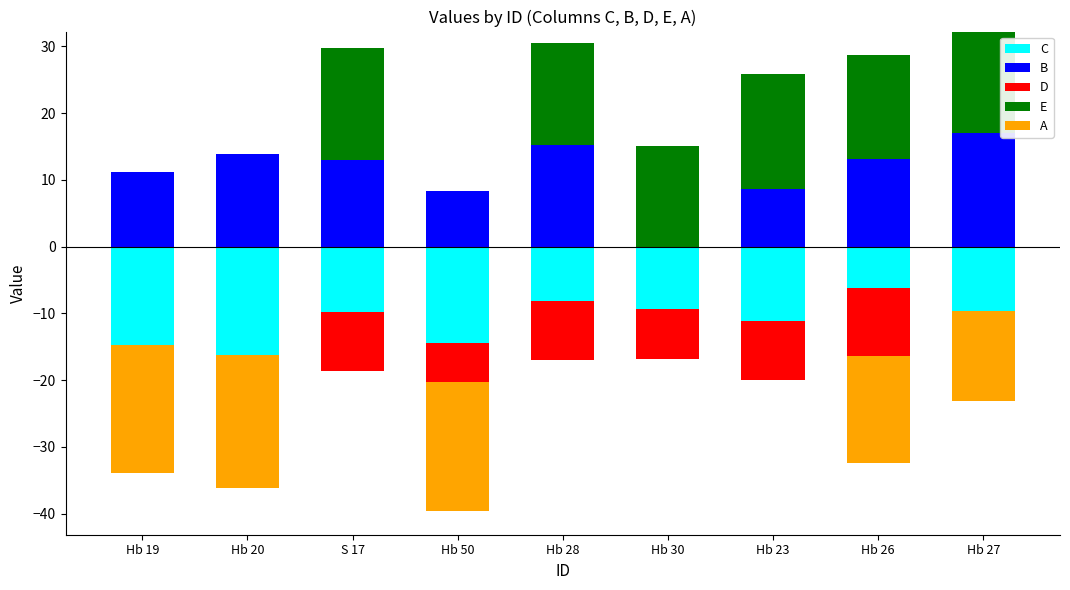

List the series in order of their peak value, highest first.

E, B, C, D, A